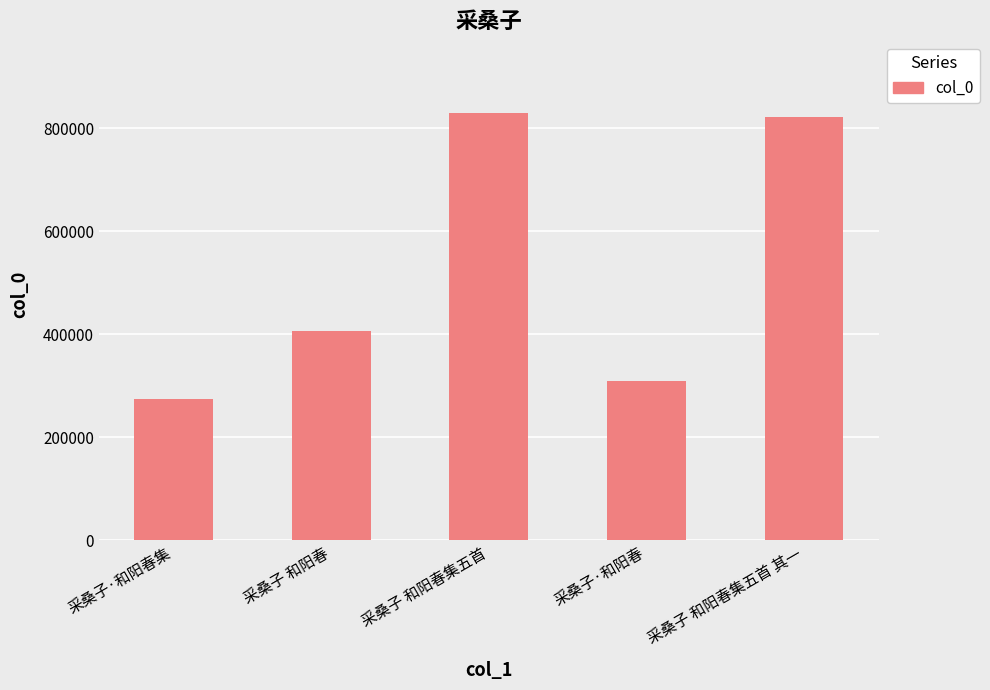

What is the smallest value displayed?

274260